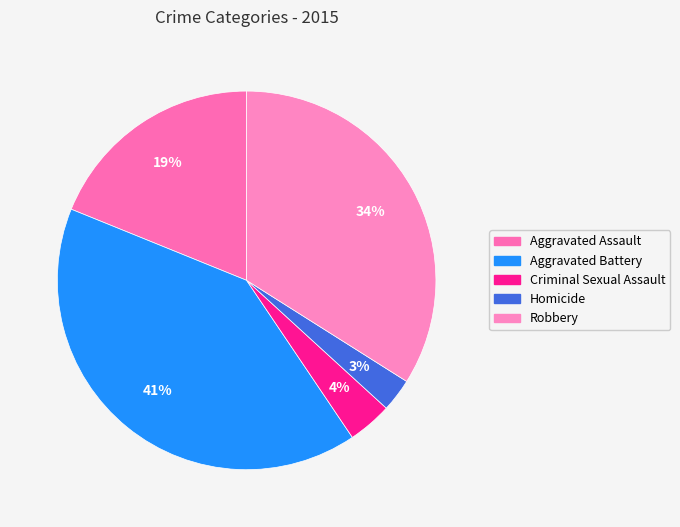

Combined, do Criminal Sexual Assault and Robbery account for over 50%?

No